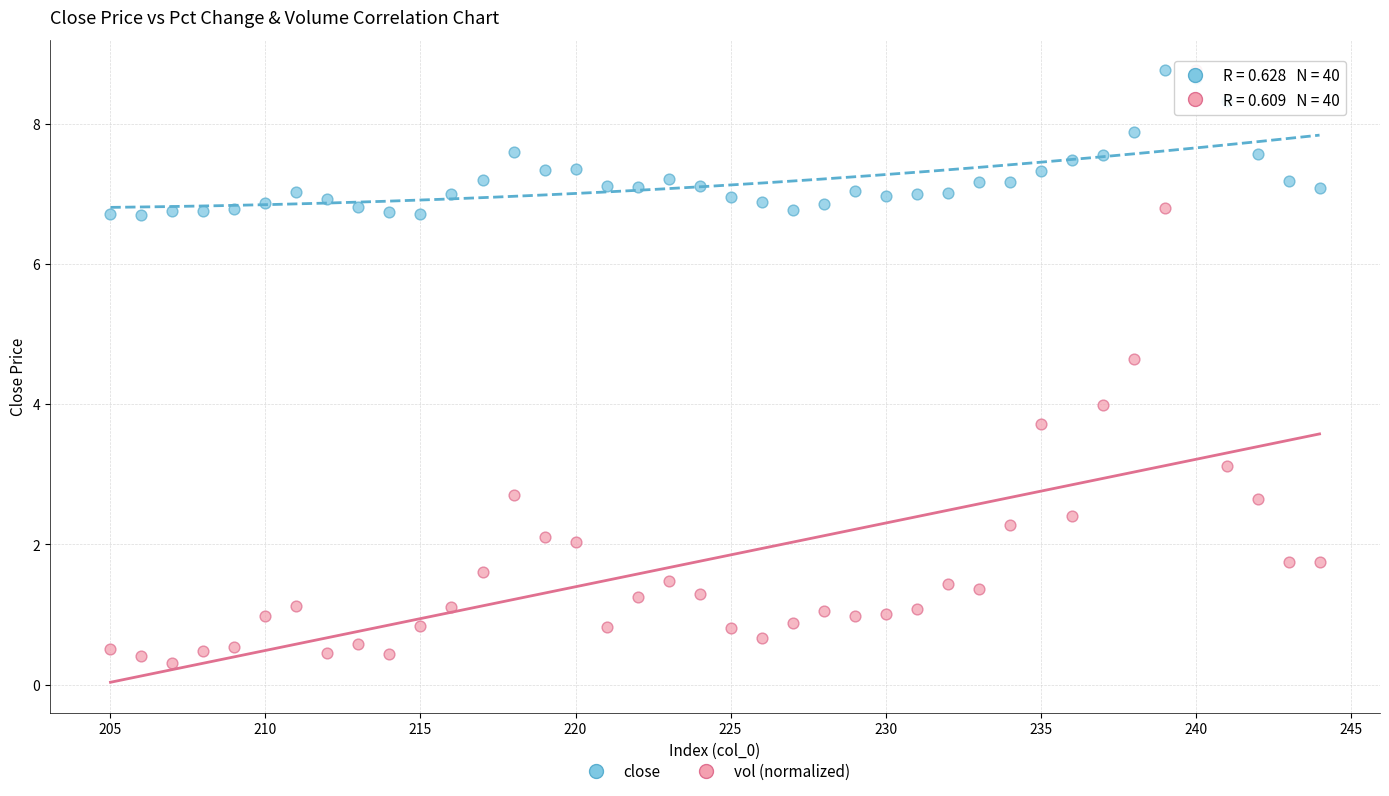

Across all data points, what is the range of Y values (max minus min)?

8.4